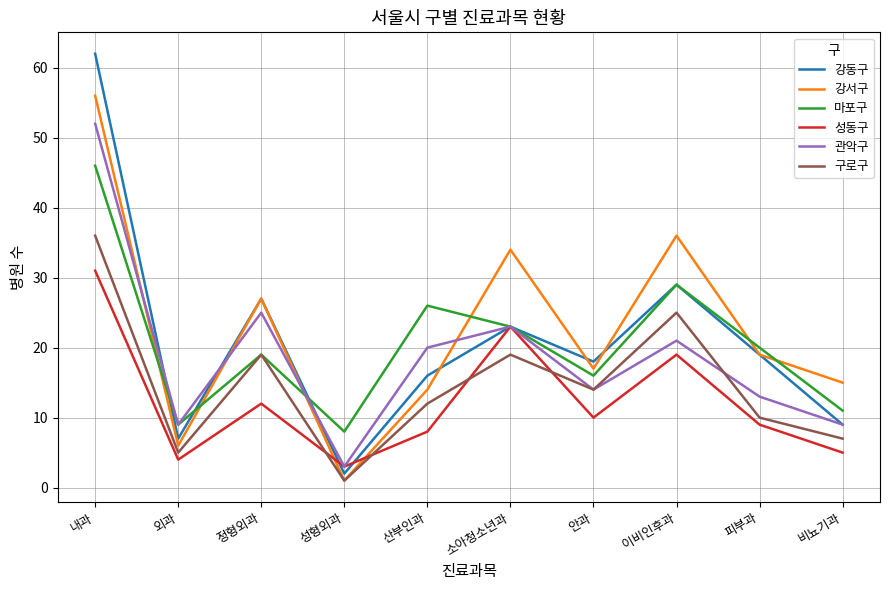

Between 외과 and 소아청소년과, which series saw the biggest shift?

강서구